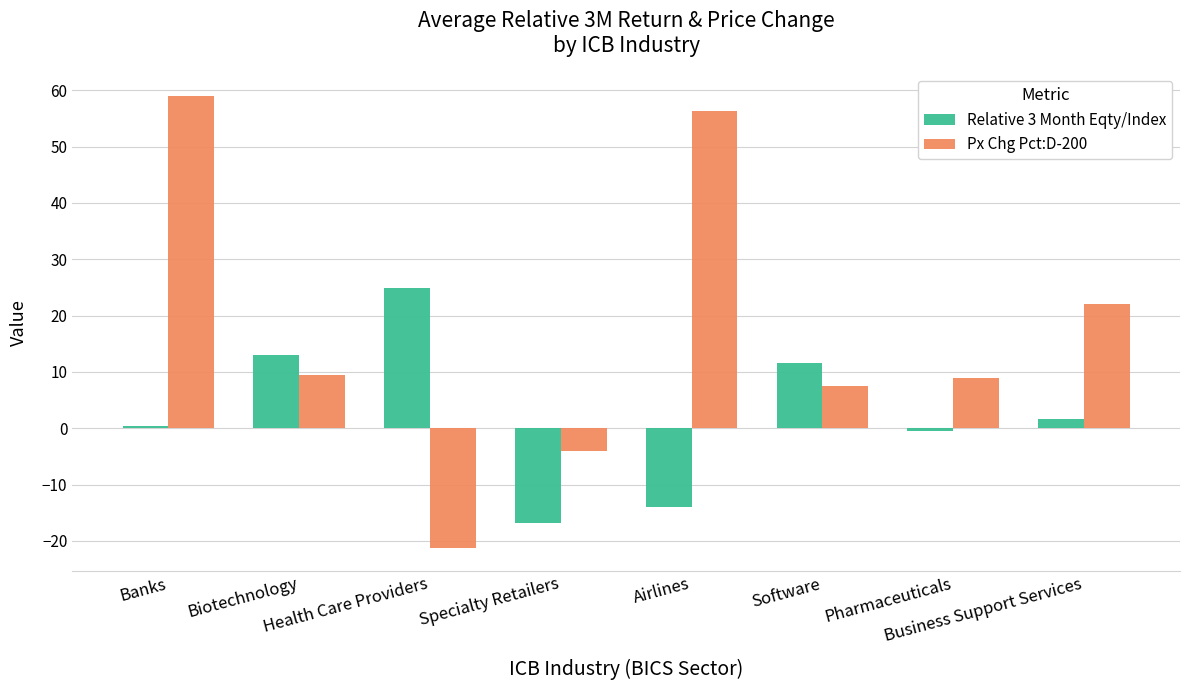

What are all the series names shown in the legend?

Relative 3 Month Eqty/Index, Px Chg Pct:D-200